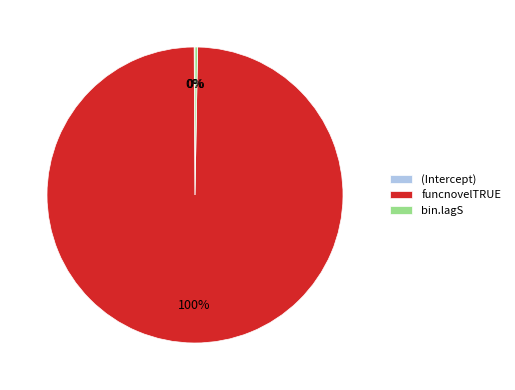

Does any single category account for the majority?

Yes